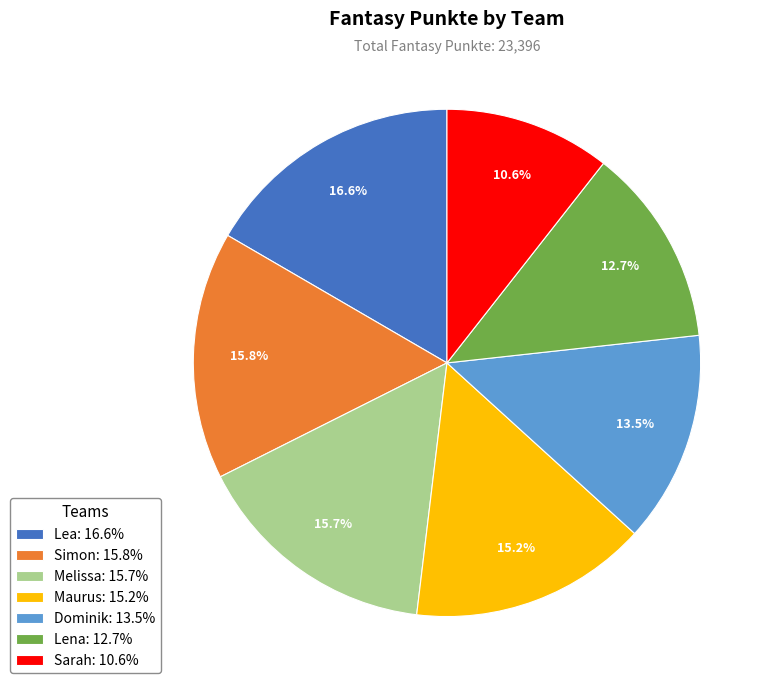

To the nearest percent, what is the difference between the largest and smallest slice percentages?

6%